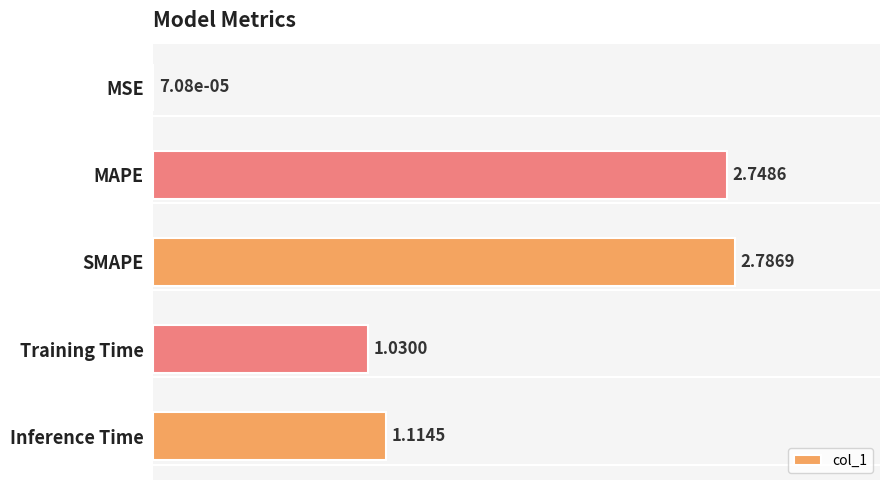

Are the bars horizontal?

Yes